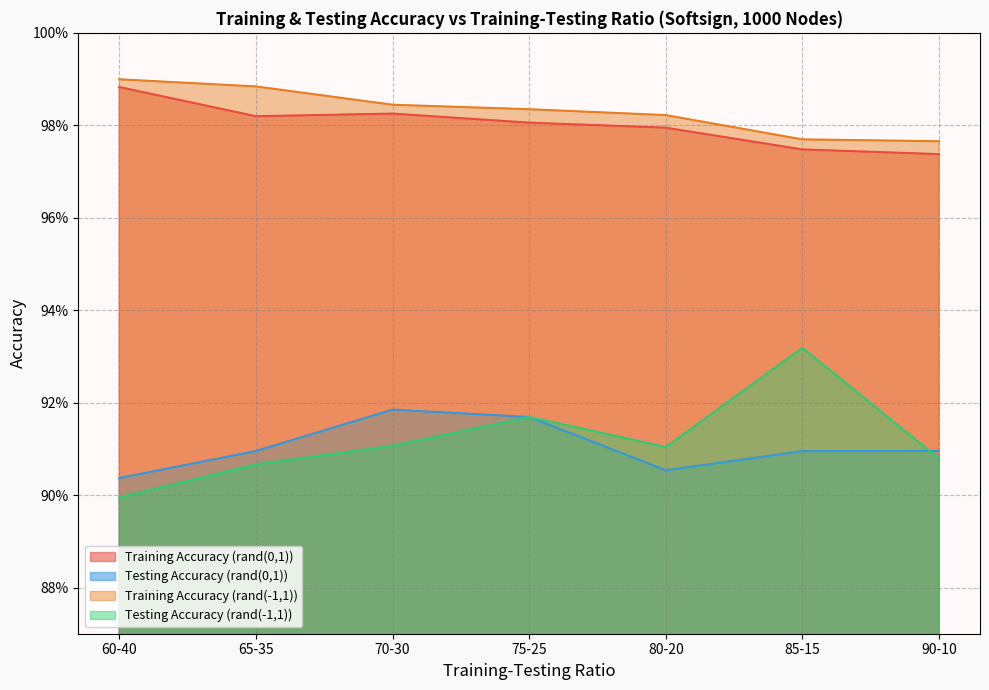

Is the value of Testing Accuracy (rand(0,1)) at 75-25 greater than the value of Training Accuracy (rand(-1,1)) at 75-25?

No